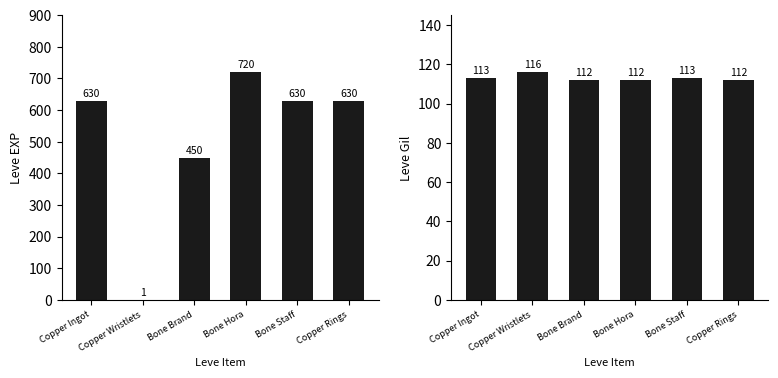

Reading left to right, transcribe all the data shown in this chart.

Leve EXP: Copper Ingot=630	Copper Wristlets=1	Bone Brand=450	Bone Hora=720	Bone Staff=630	Copper Rings=630
Leve Gil: Copper Ingot=113	Copper Wristlets=116	Bone Brand=112	Bone Hora=112	Bone Staff=113	Copper Rings=112